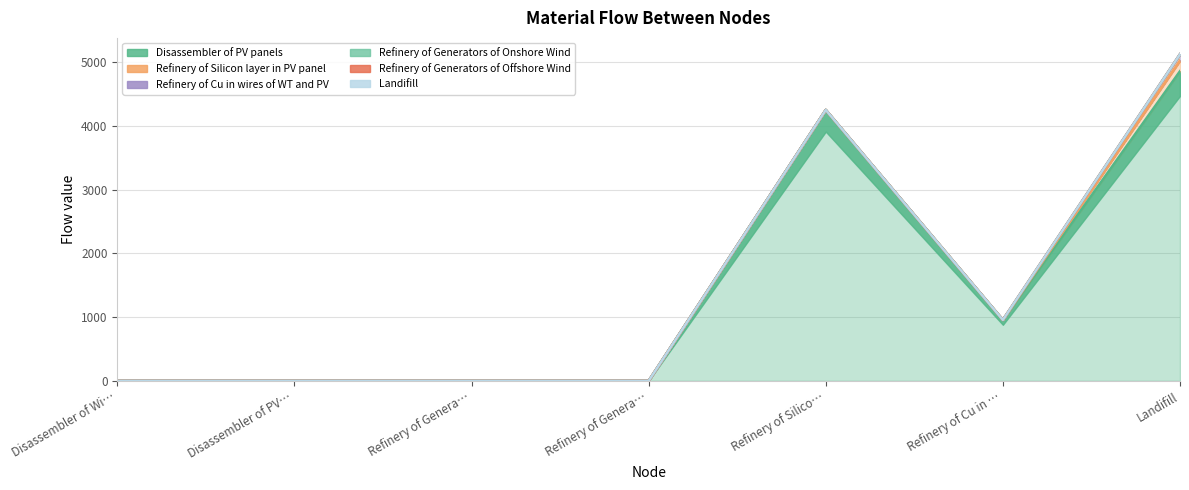

True or false: Refinery of Generators of Onshore Wind has more than 2 interior local peaks.

False